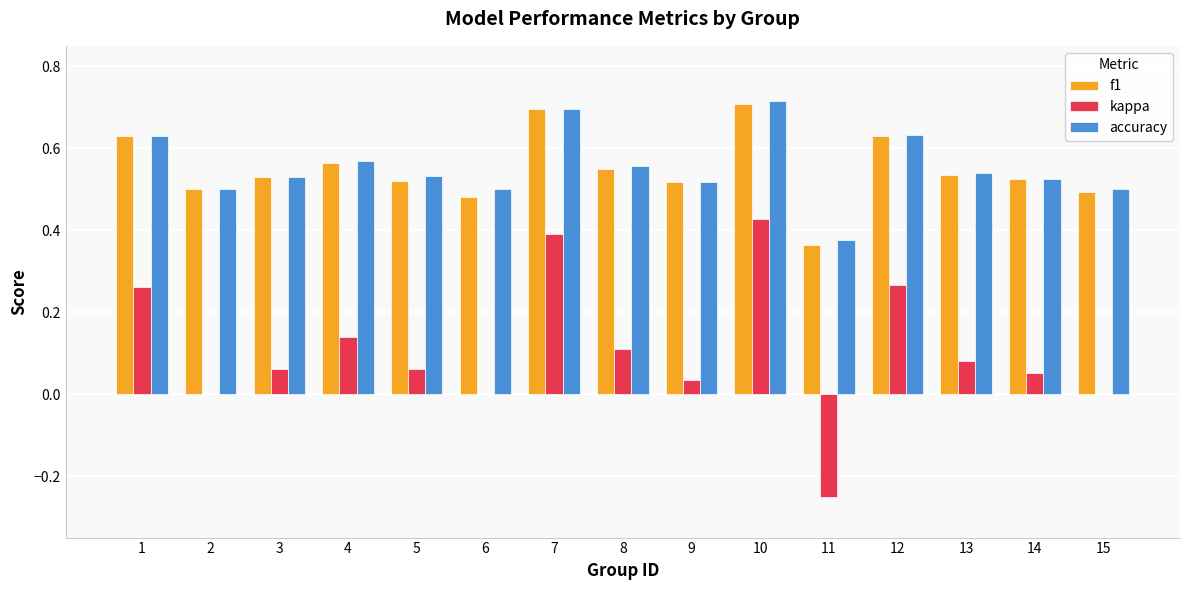

Count the f1 values in the range 0 to 1.

15